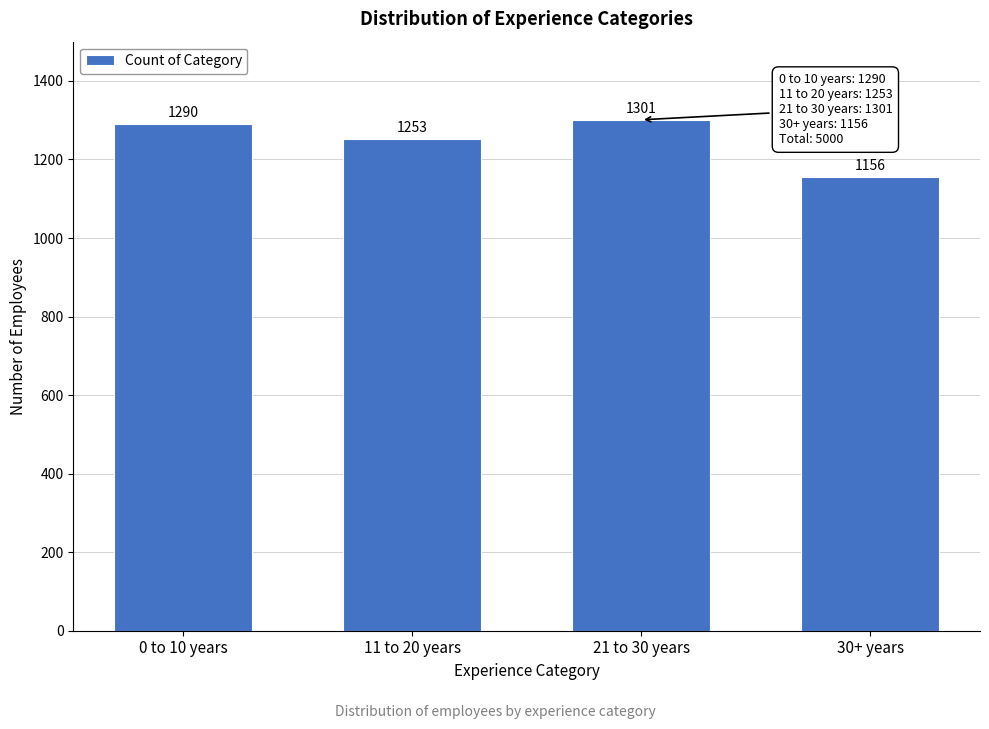

Reading right to left, transcribe all the data shown in this chart.

1156	1301	1253	1290